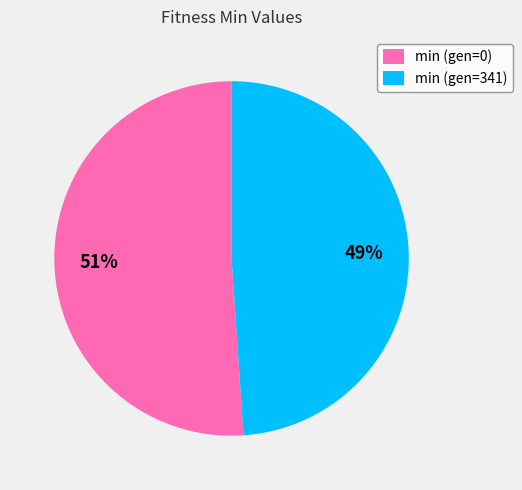

How many segments does this pie chart have?

2